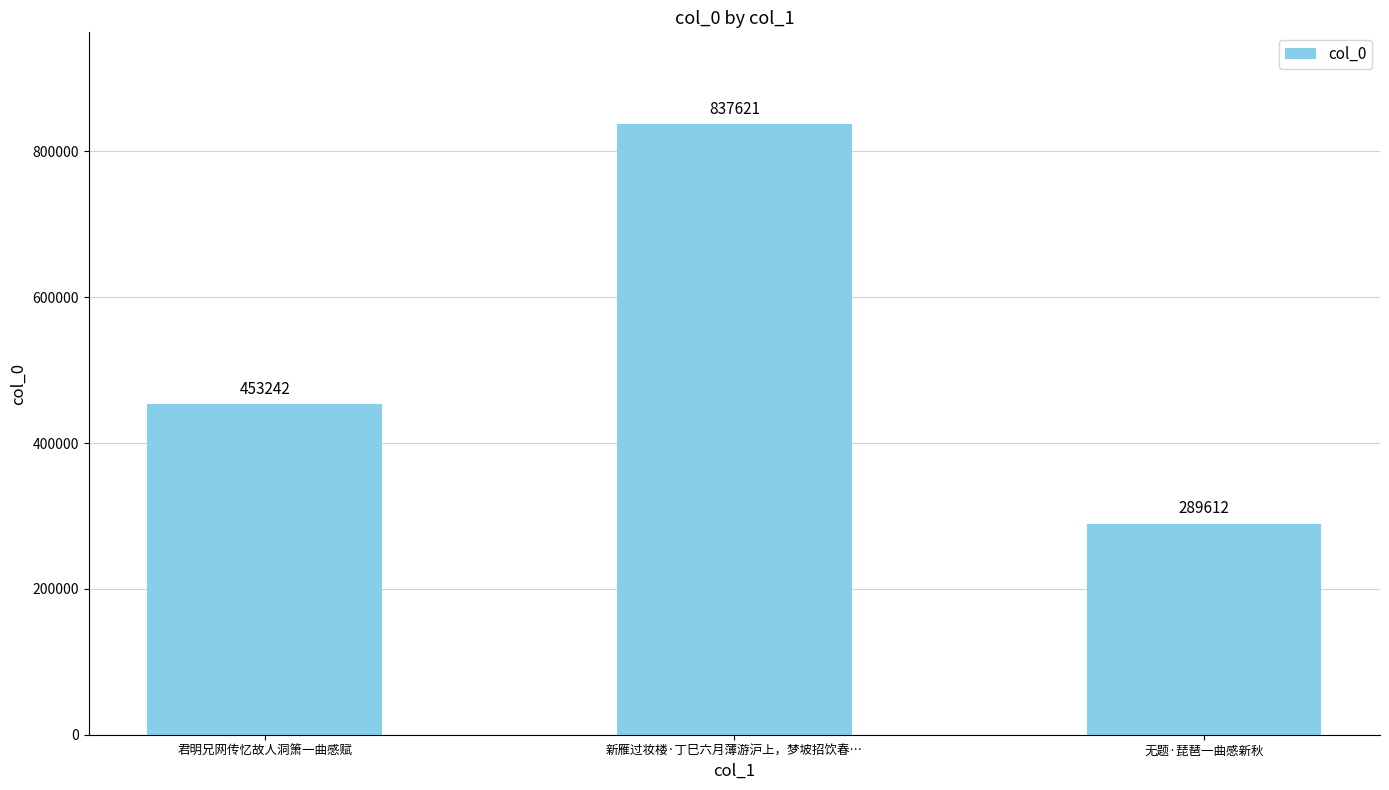

What is the smallest value displayed?

289612